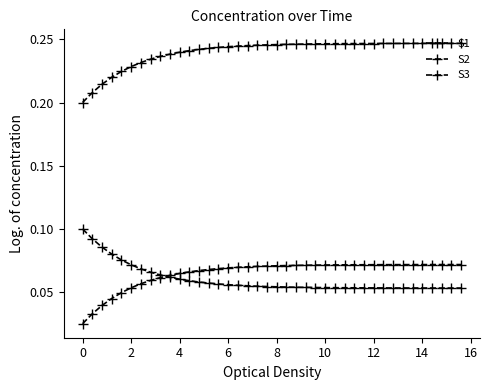

How many lines are shown in the chart?

3